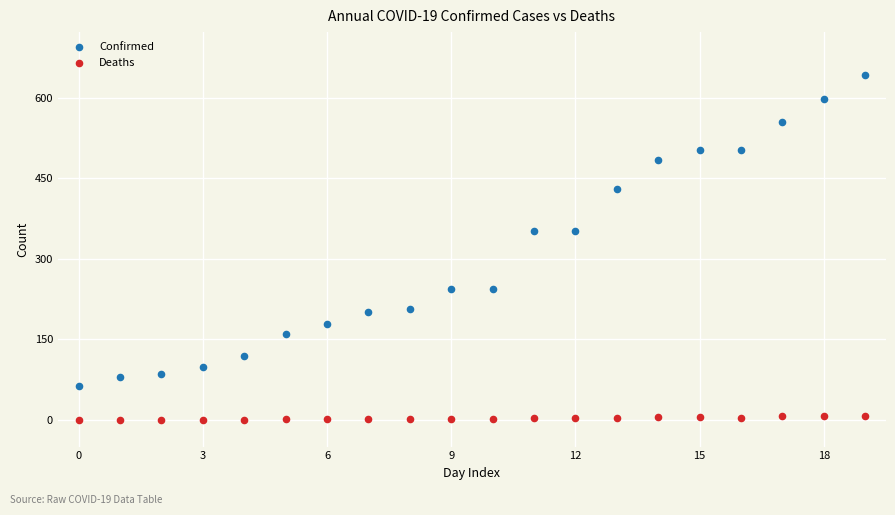

What are all the series names shown in the legend?

Confirmed, Deaths